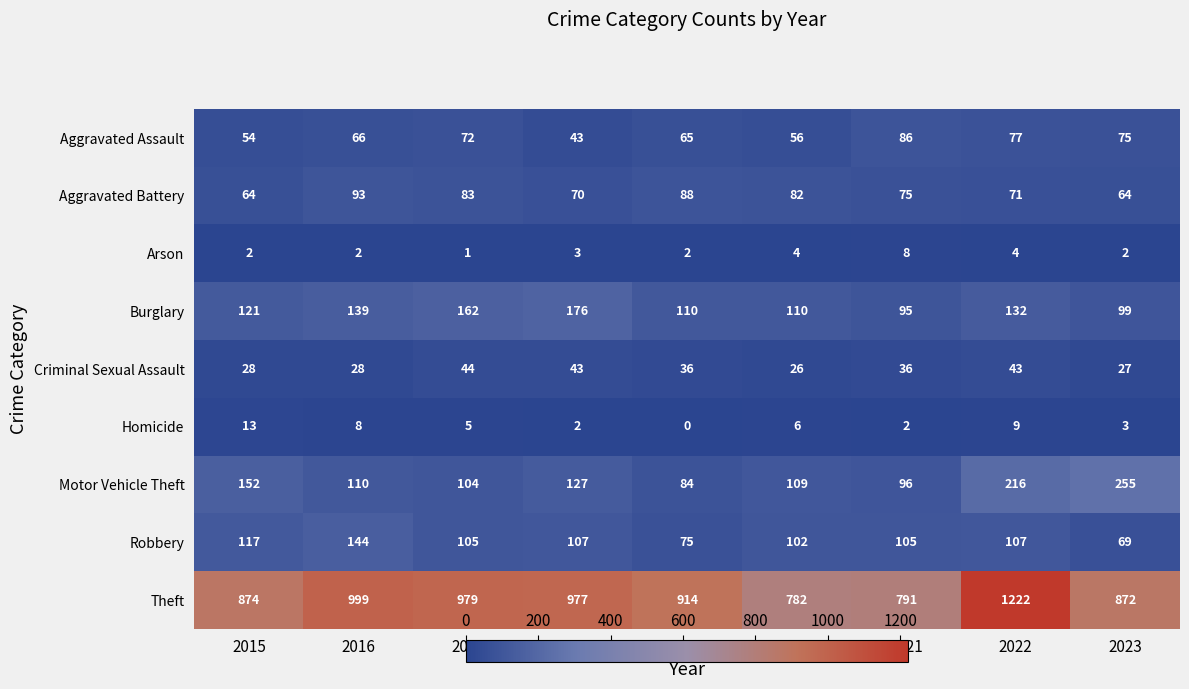

Count the number of data series in this chart.

9